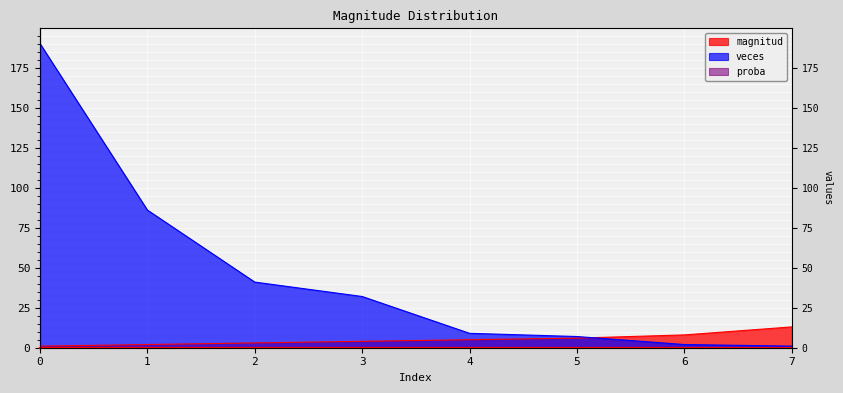

What are all the series names shown in the legend?

magnitud, veces, proba